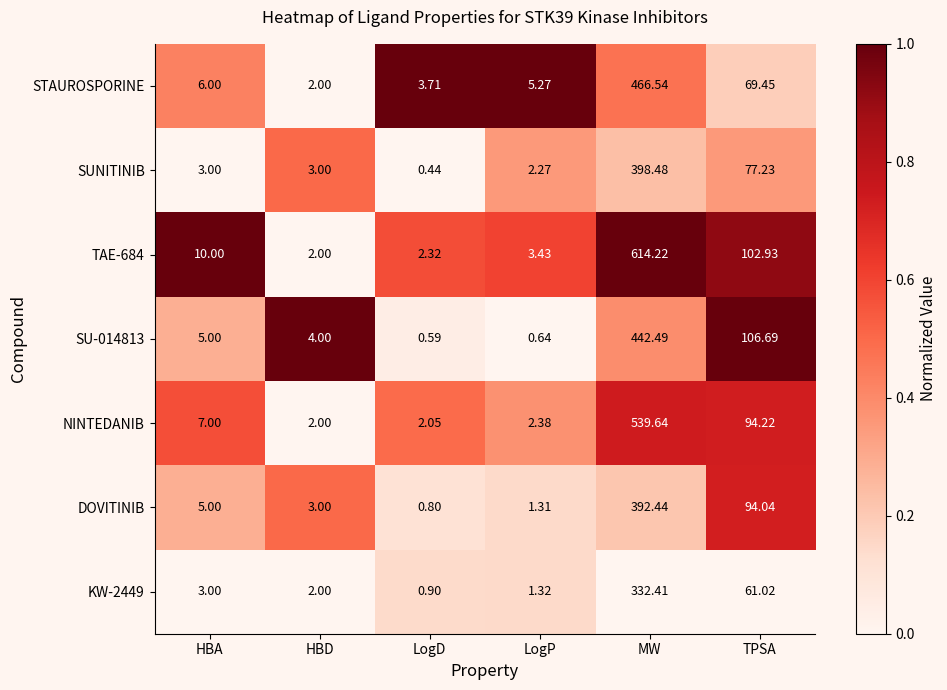

Is the value of SUNITINIB at HBA greater than the value of KW-2449 at LogP?

Yes